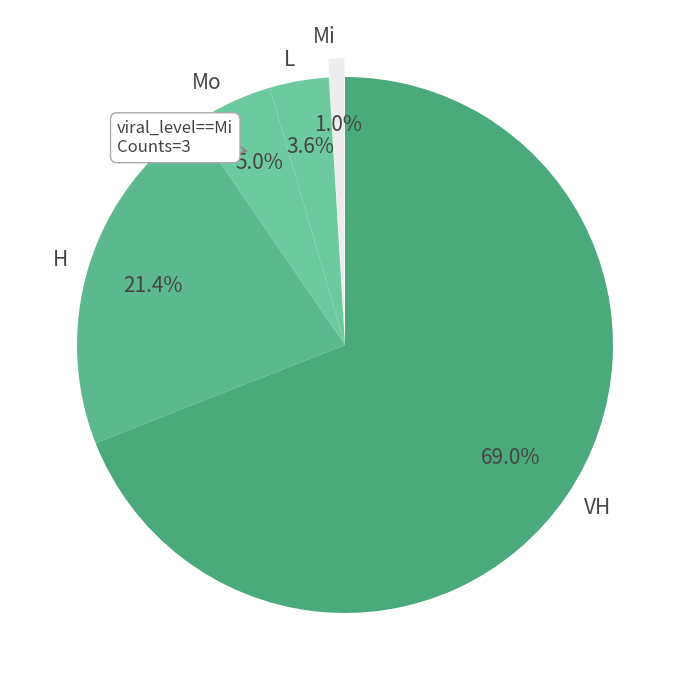

Combined, what portion of the pie is H and Mo?

26.4%